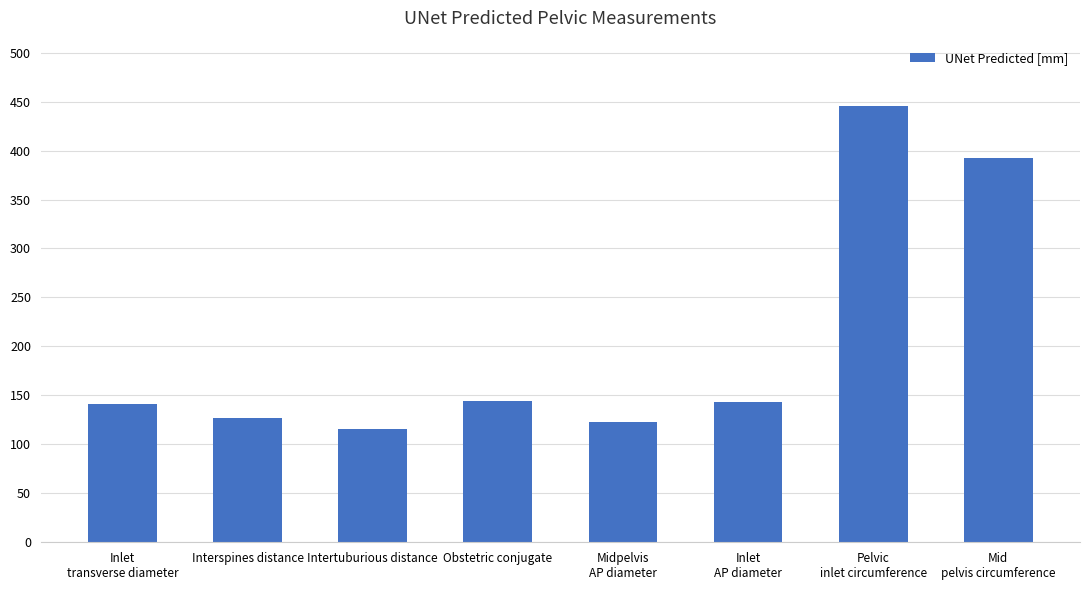

What is the difference between the maximum and minimum values?

329.9